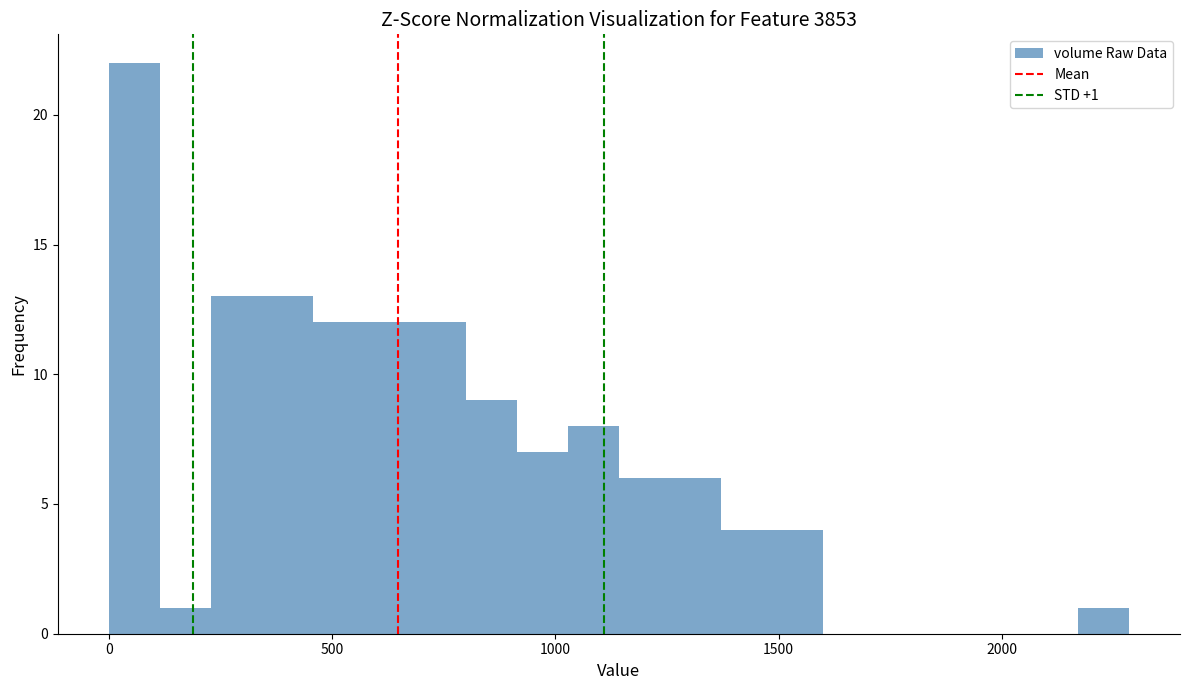

Around what value on the x-axis is the tallest bar? Give the approximate position of its centre, as read against the axis.

50